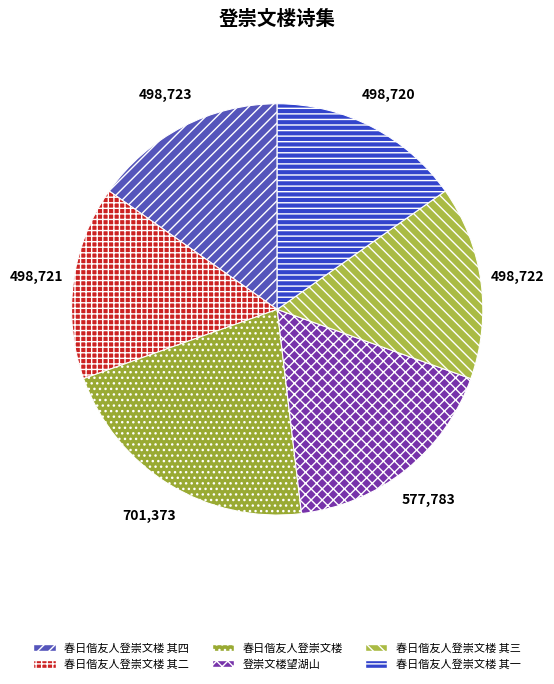

To the nearest percent, what percentage of the pie is 春日偕友人登崇文楼 其四?

15%